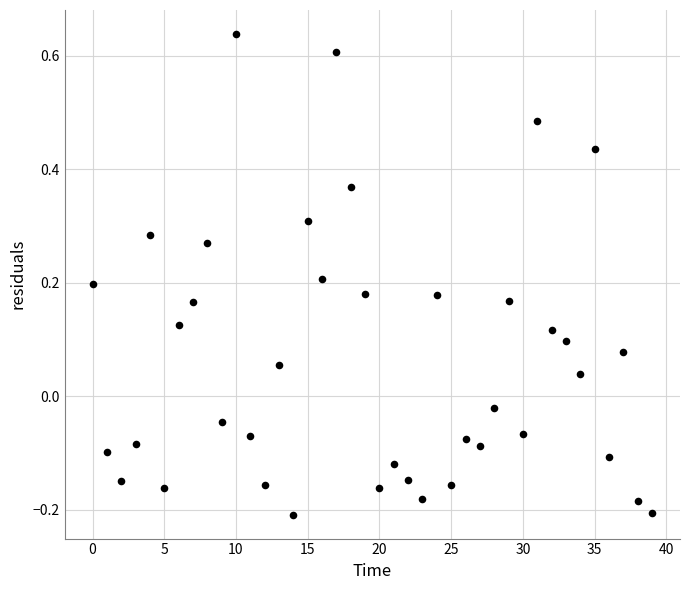

What is the range of Y values (max minus min)?

0.8